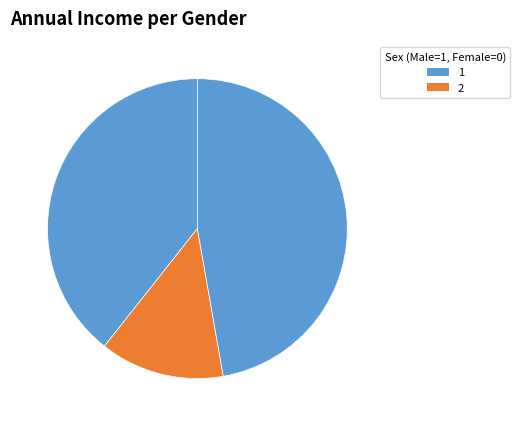

How many slices are in this pie chart?

3